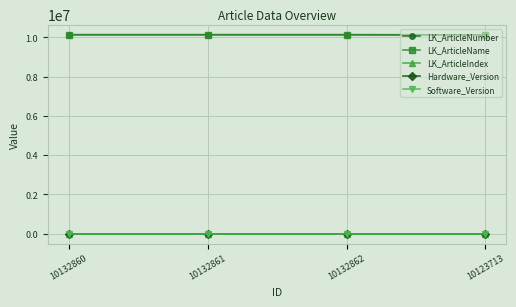

What is the difference between the LK_ArticleName values at 10132860 and 10123713?

9147